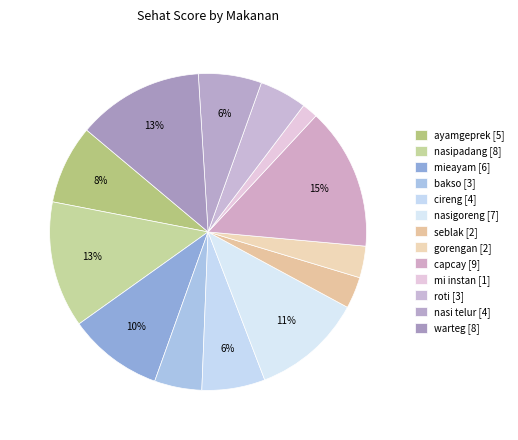

Count the number of slices in the pie.

13